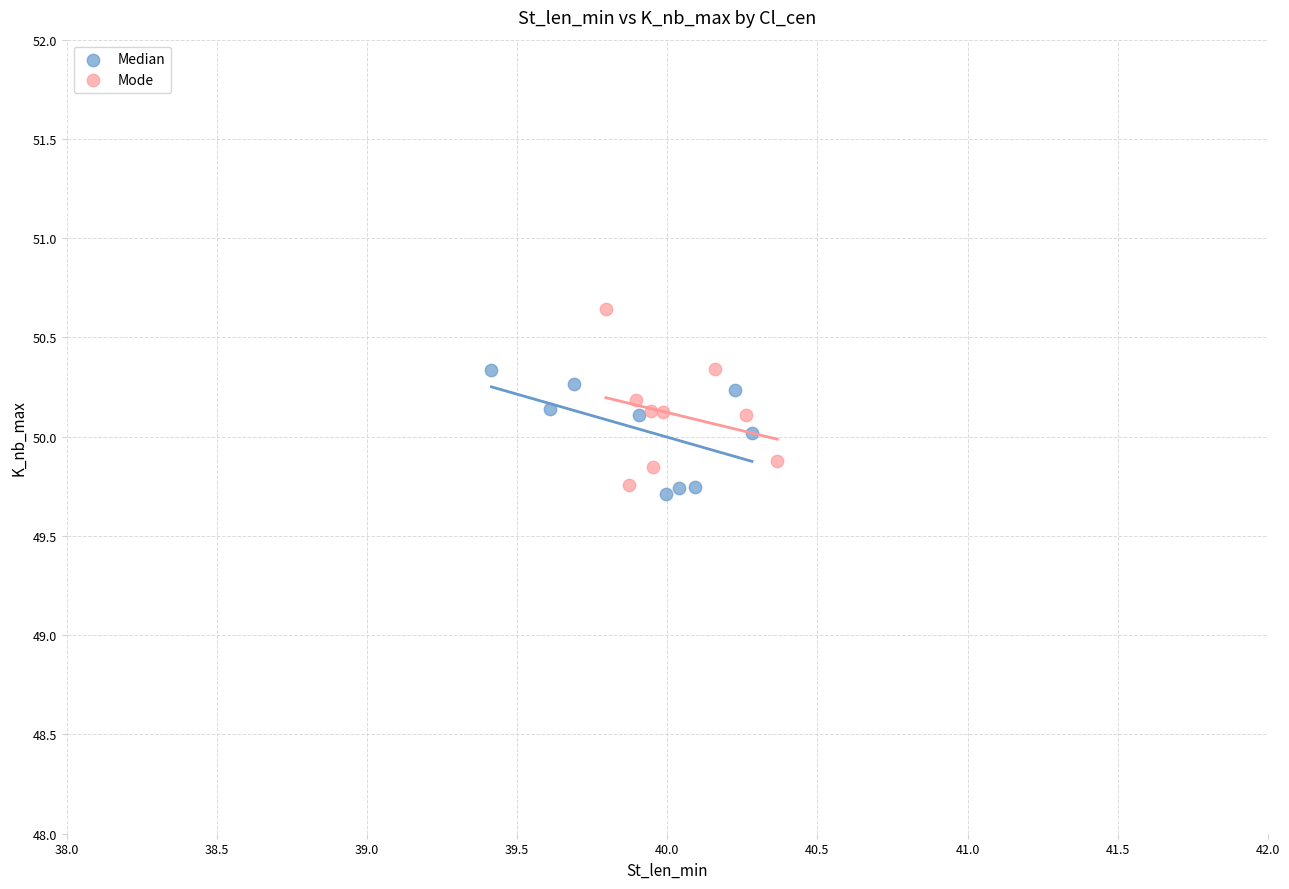

What are all the series names shown in the legend?

Median, Mode